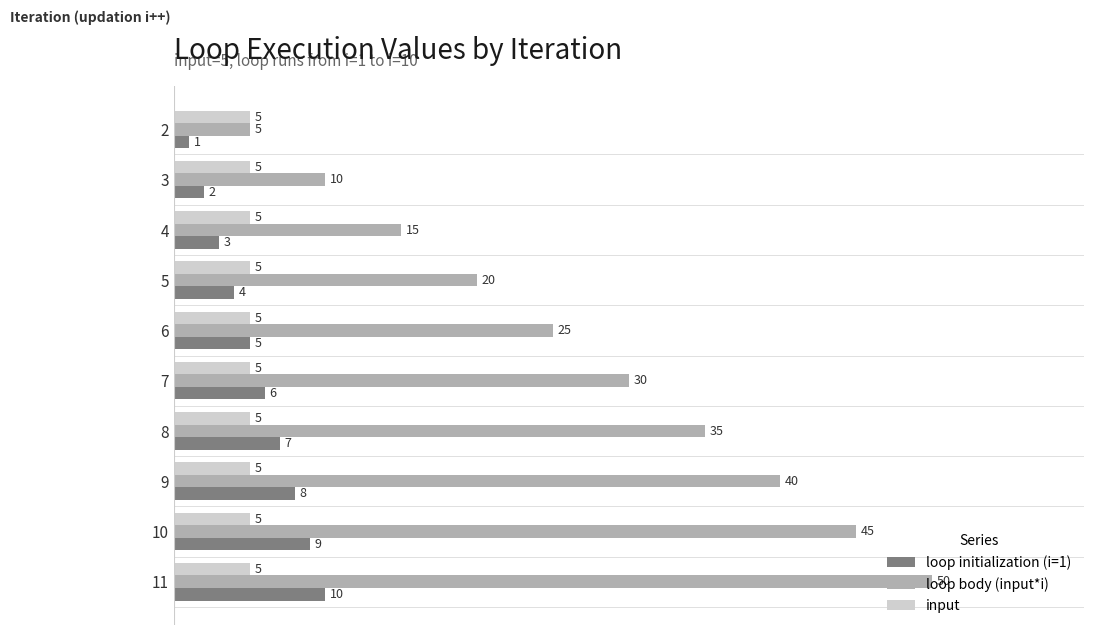

What are all the series names shown in the legend?

loop initialization (i=1), loop body (input*i), input